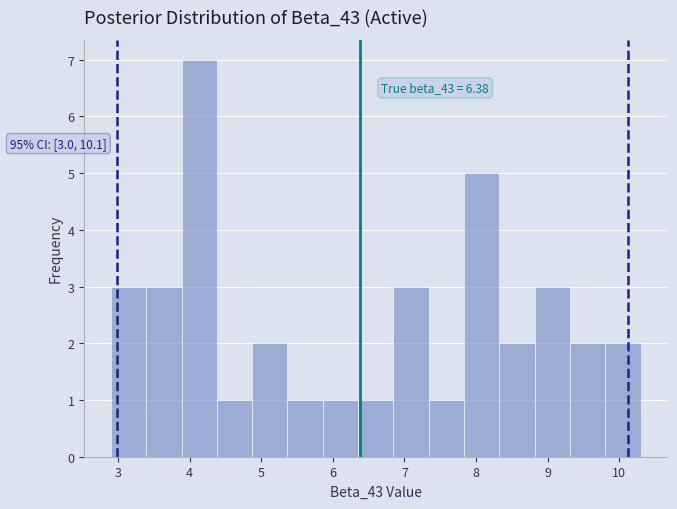

Which range on the x-axis has the tallest bar?

3.9 to 4.4